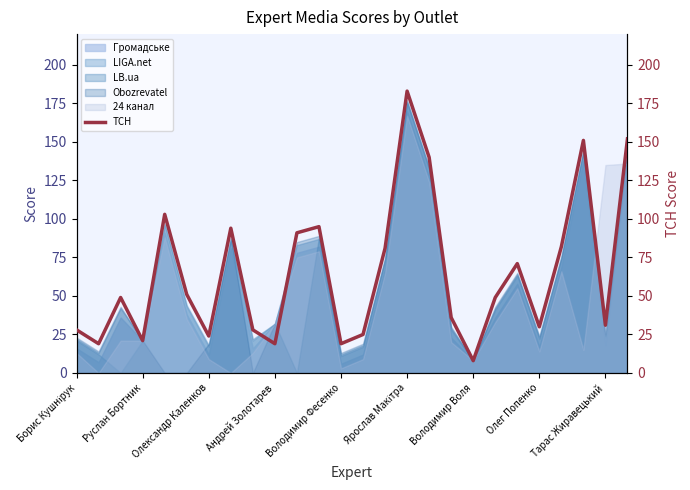

Count the number of categories in the chart.

26